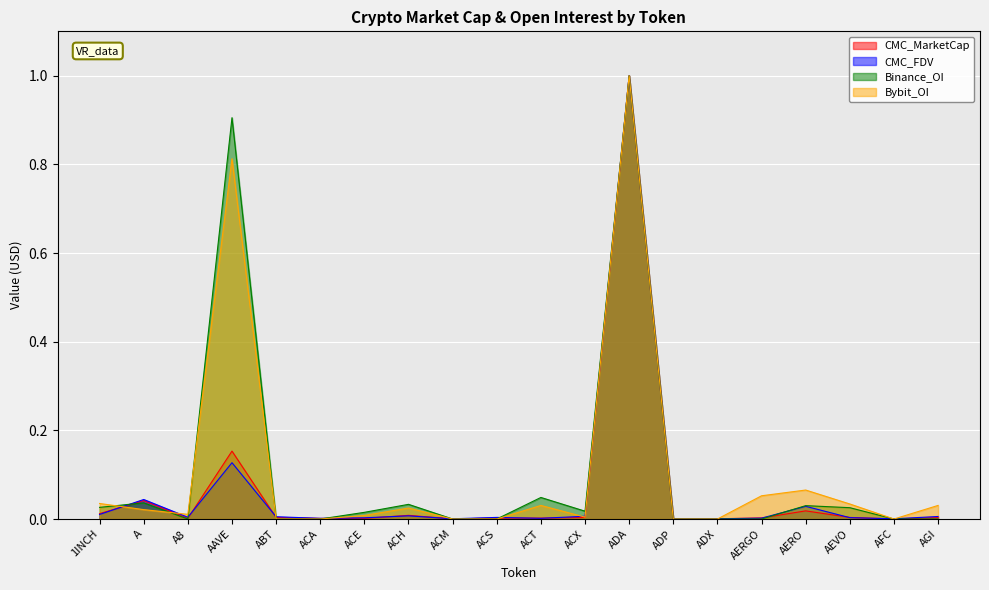

Reading left to right, transcribe all the data shown in this chart.

CMC_MarketCap: 0.0	0.0	0.0	0.2	0.0	0.0	0.0	0.0	0.0	0.0	0.0	0.0	1.0	0.0	0.0	0.0	0.0	0.0	0.0	0.0
CMC_FDV: 0.0	0.0	0.0	0.1	0.0	0.0	0.0	0.0	0.0	0.0	0.0	0.0	1.0	0.0	0.0	0.0	0.0	0.0	0.0	0.0
Binance_OI: 0.0	0.0	0.0	0.9	0.0	0.0	0.0	0.0	0.0	0.0	0.0	0.0	1.0	0.0	0.0	0.0	0.0	0.0	0.0	0.0
Bybit_OI: 0.0	0.0	0.0	0.8	0.0	0.0	0.0	0.0	0.0	0.0	0.0	0.0	1.0	0.0	0.0	0.1	0.1	0.0	0.0	0.0